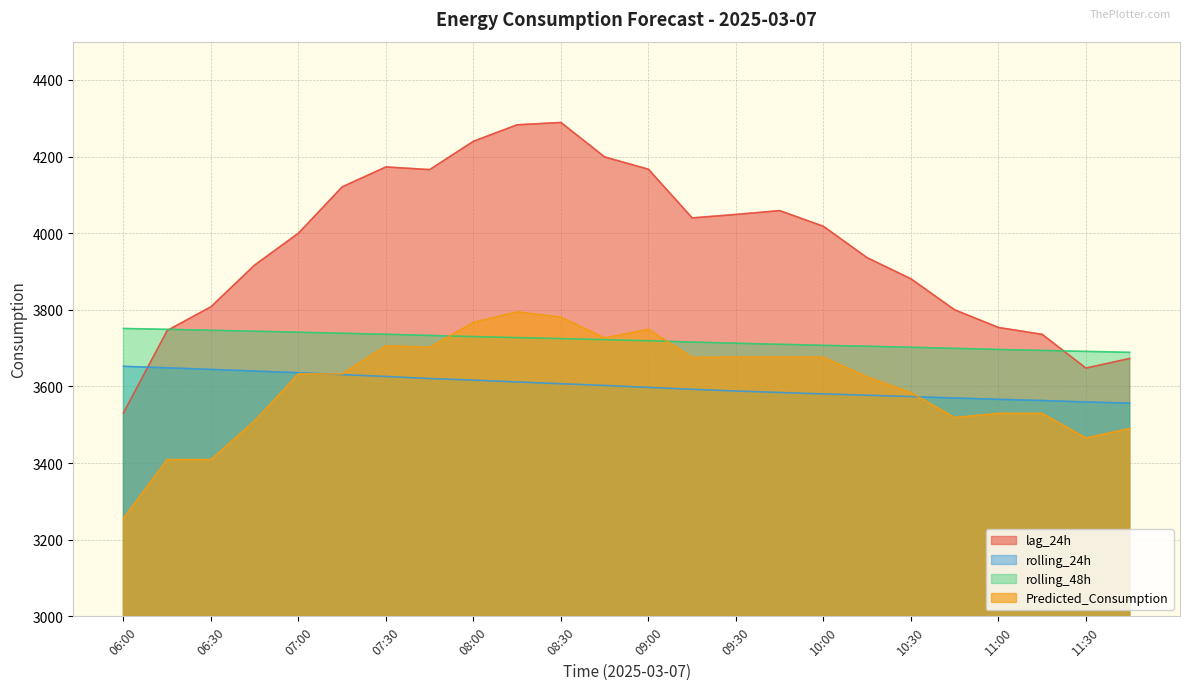

How many values in the Predicted_Consumption series exceed 3632?

13